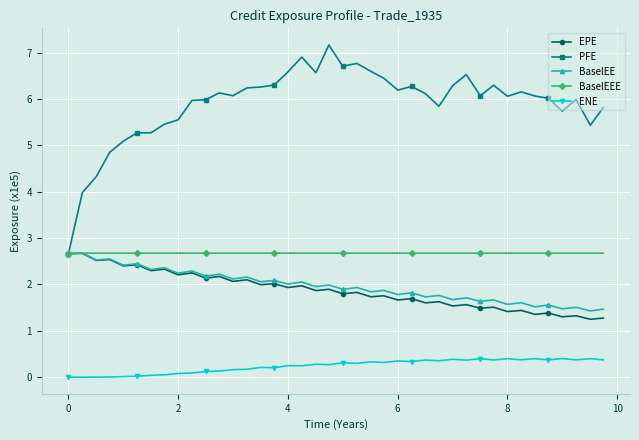

Which series has the largest range (max minus min)?

PFE